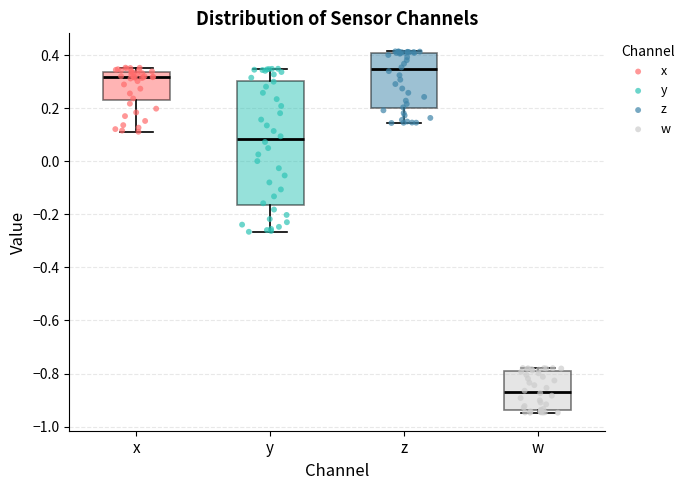

Where is the upper edge of the box for y on the y-axis? The values are not printed on the chart, so give them approximately, as read against the axis.

0.30